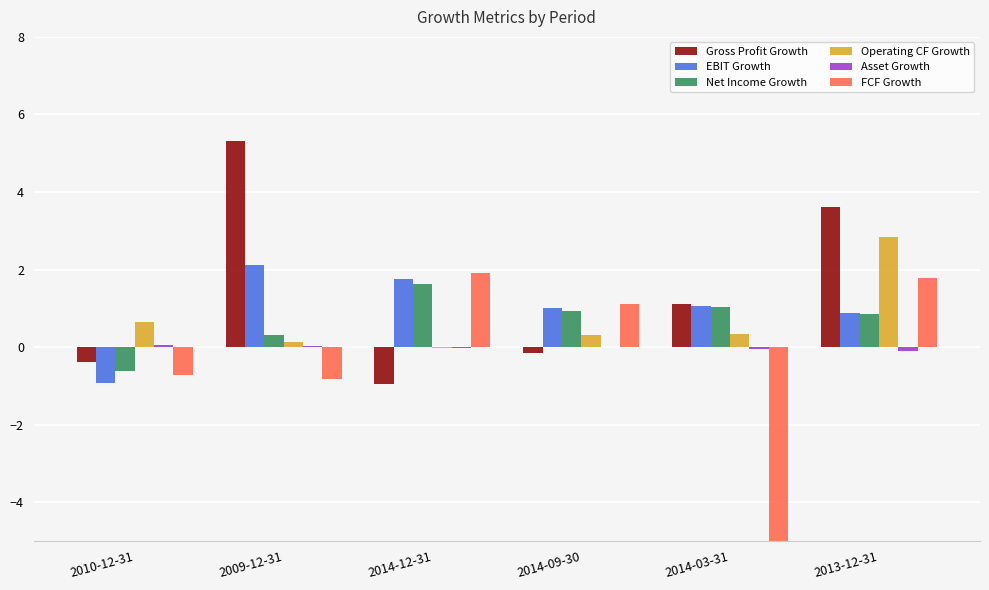

Reading right to left, what are all the values shown in this chart?

Gross Profit Growth: 3.6	1.1	-0.2	-0.9	5.3	-0.4
EBIT Growth: 0.9	1.1	1.0	1.7	2.1	-0.9
Net Income Growth: 0.8	1.0	0.9	1.6	0.3	-0.6
Operating CF Growth: 2.8	0.3	0.3	-0.0	0.1	0.6
Asset Growth: -0.1	-0.1	0.0	-0.0	0.0	0.1
FCF Growth: 1.8	-20.5	1.1	1.9	-0.8	-0.7